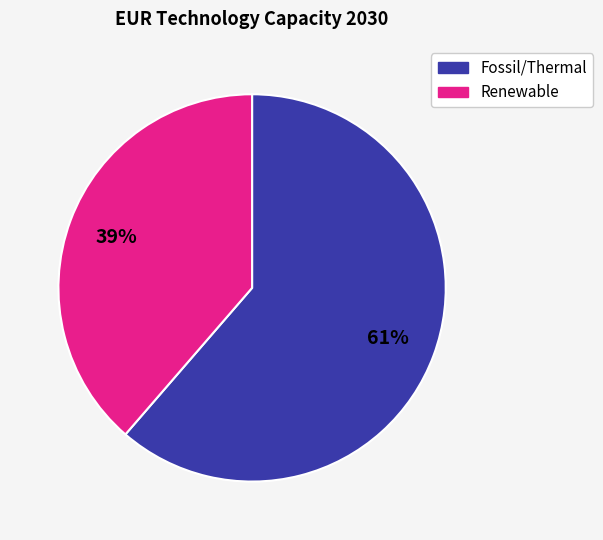

True or false: Renewable accounts for 28% of the total.

False